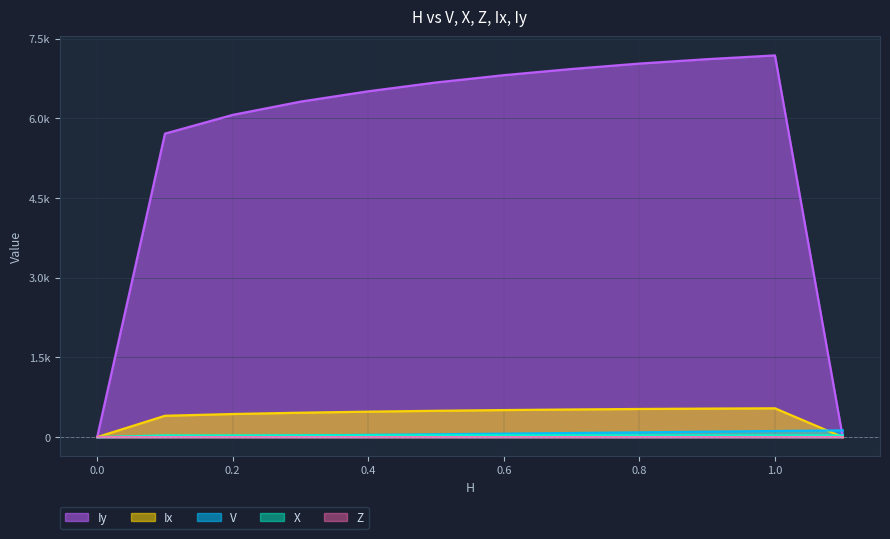

What is the approximate value of X at 1.1?

30.9